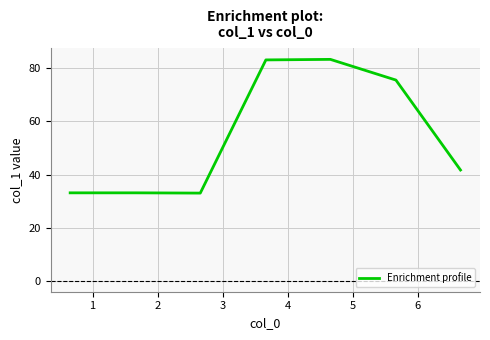

Count the number of categories in the chart.

7